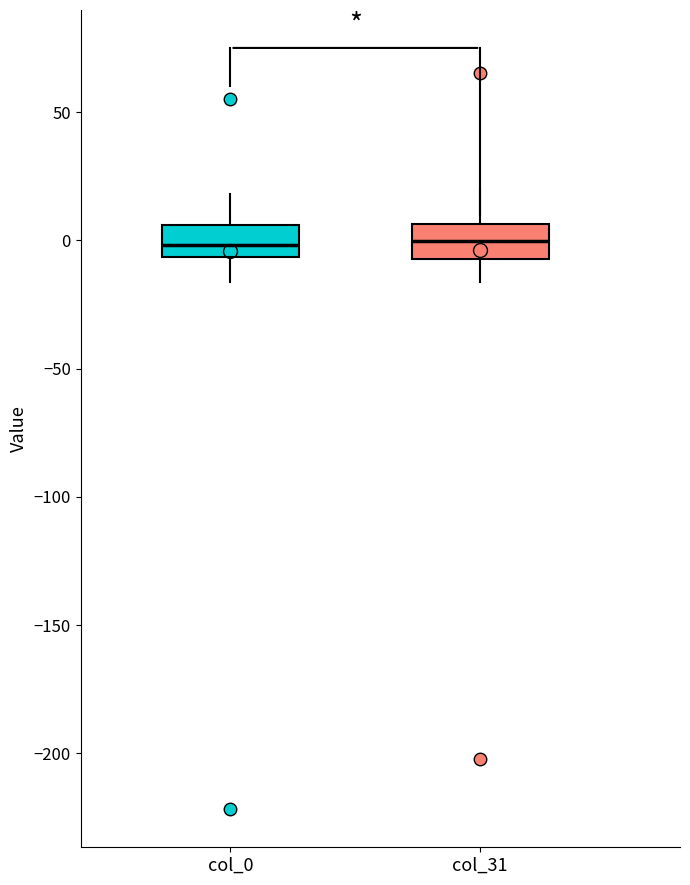

Reading left to right, read every box against the y-axis: the position of its median line, the range the box covers, and the ends of its whiskers. The values are not printed on the chart, so give them approximately, as read against the axis.

col_0: median 0, box -5 to 5, whiskers -15 to 20
col_31: median 0, box -5 to 5, whiskers -15 to 20